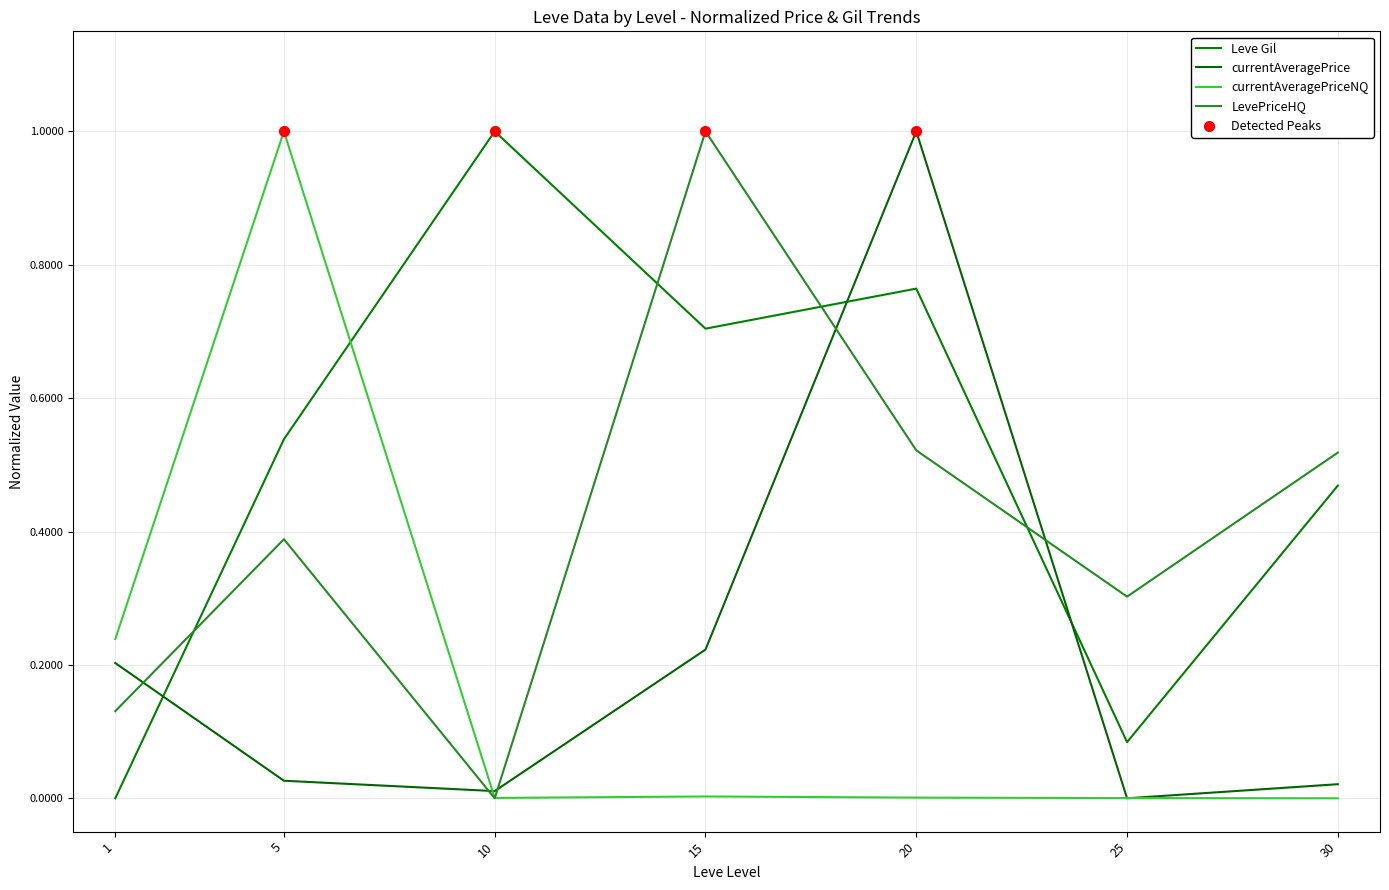

Is the value of currentAveragePriceNQ at 25 greater than the value of Leve Gil at 5?

No